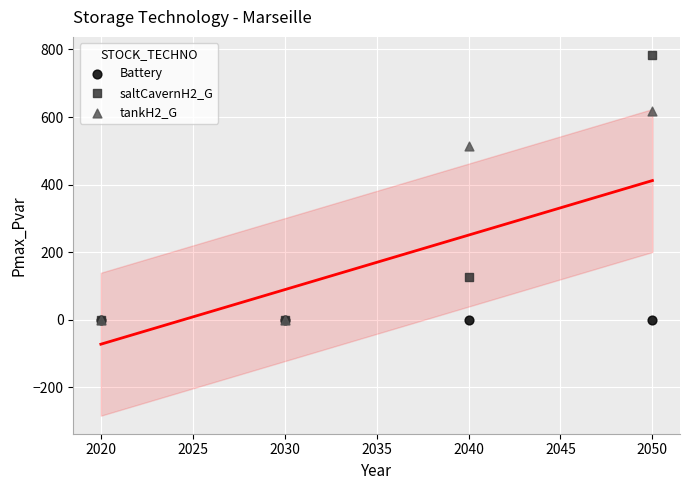

Which series contains the highest Y value?

saltCavernH2_G